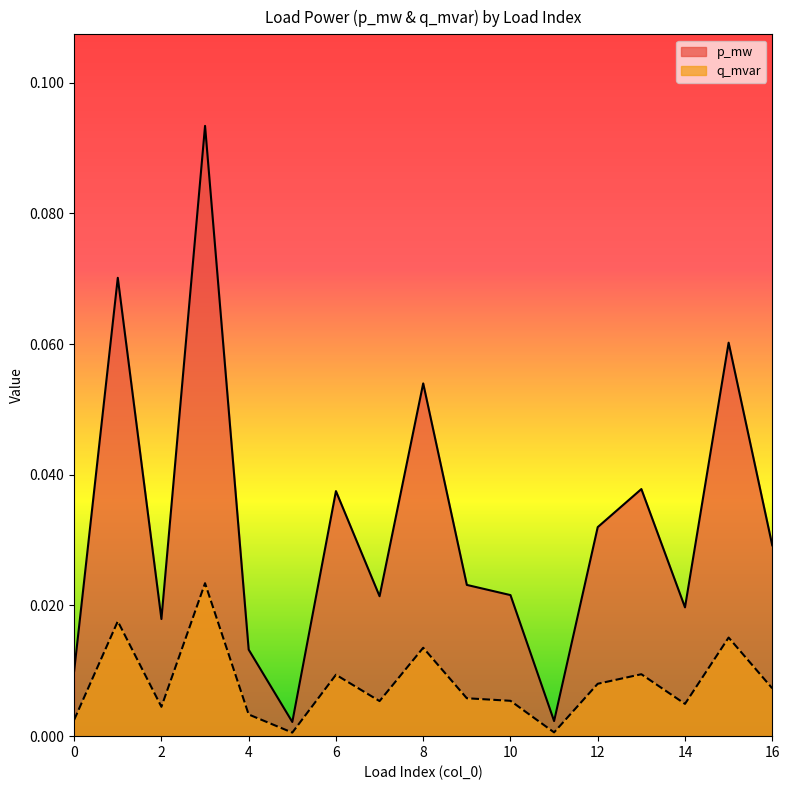

Which has a higher value, 5 or 11?

11